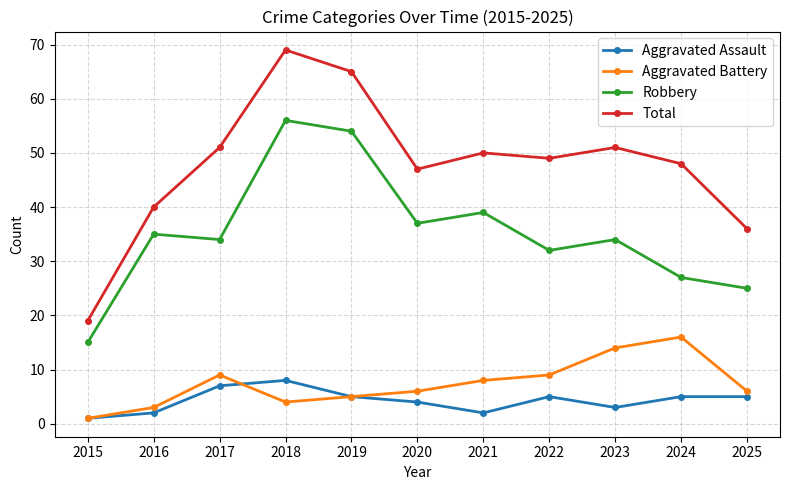

Rank the series by their maximum value, from lowest to highest.

Aggravated Assault, Aggravated Battery, Robbery, Total